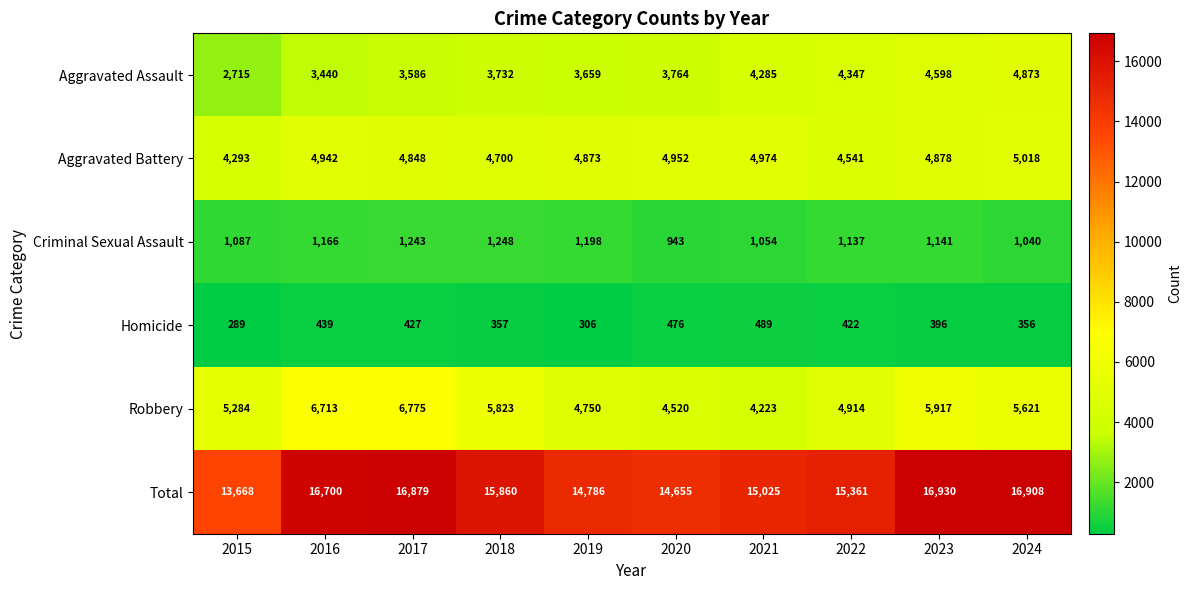

What is the difference between the maximum and minimum values in the Criminal Sexual Assault series?

305